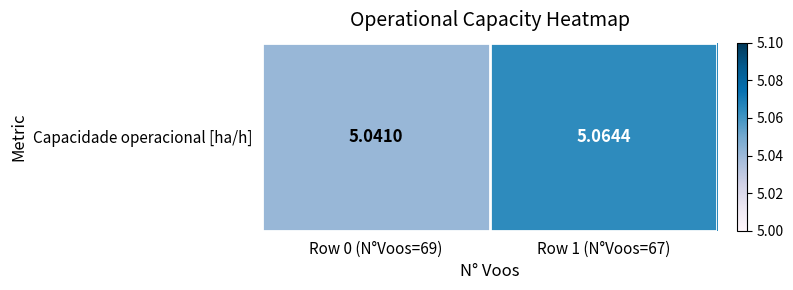

Reading right to left, list all the values displayed in this chart.

Row 1 (N°Voos=67)=5.1	Row 0 (N°Voos=69)=5.0